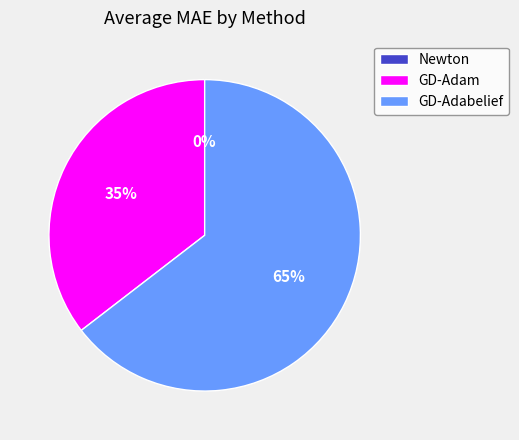

What portion of the pie excludes Newton?

100.0%